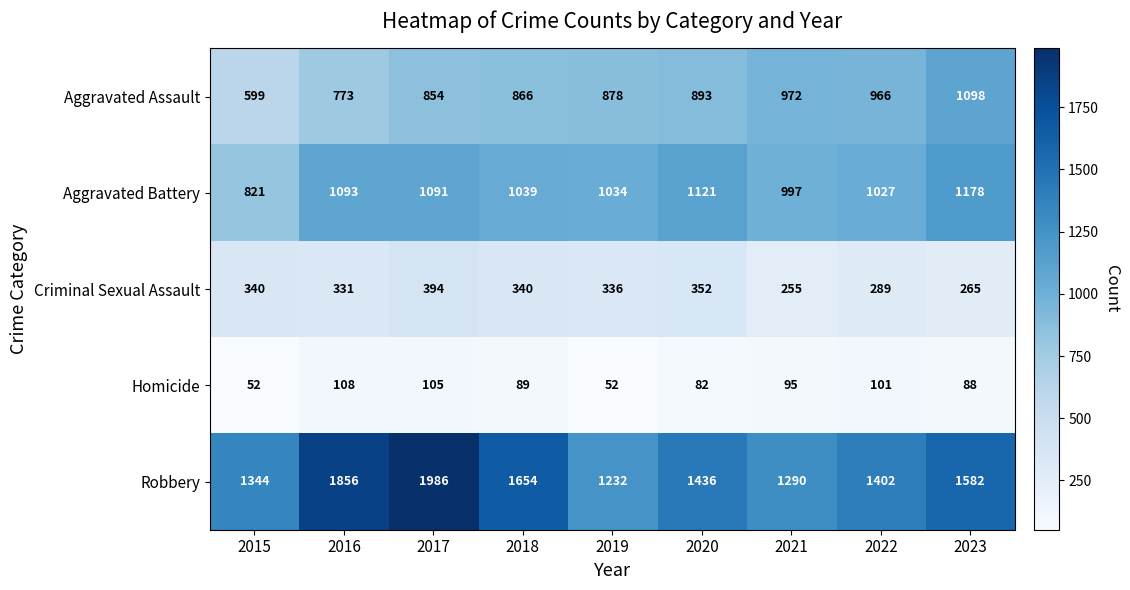

What is the sum of the Aggravated Battery values at 2016 and 2015?

1914